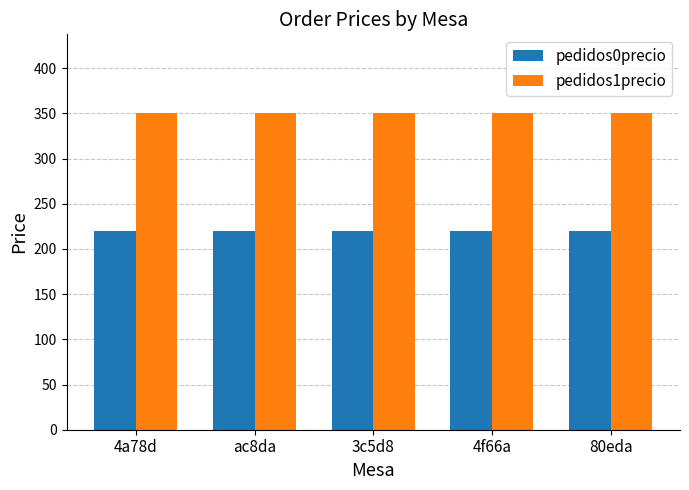

Reading left to right, list all the values displayed in this chart.

pedidos0precio: 220	220	220	220	220
pedidos1precio: 350	350	350	350	350